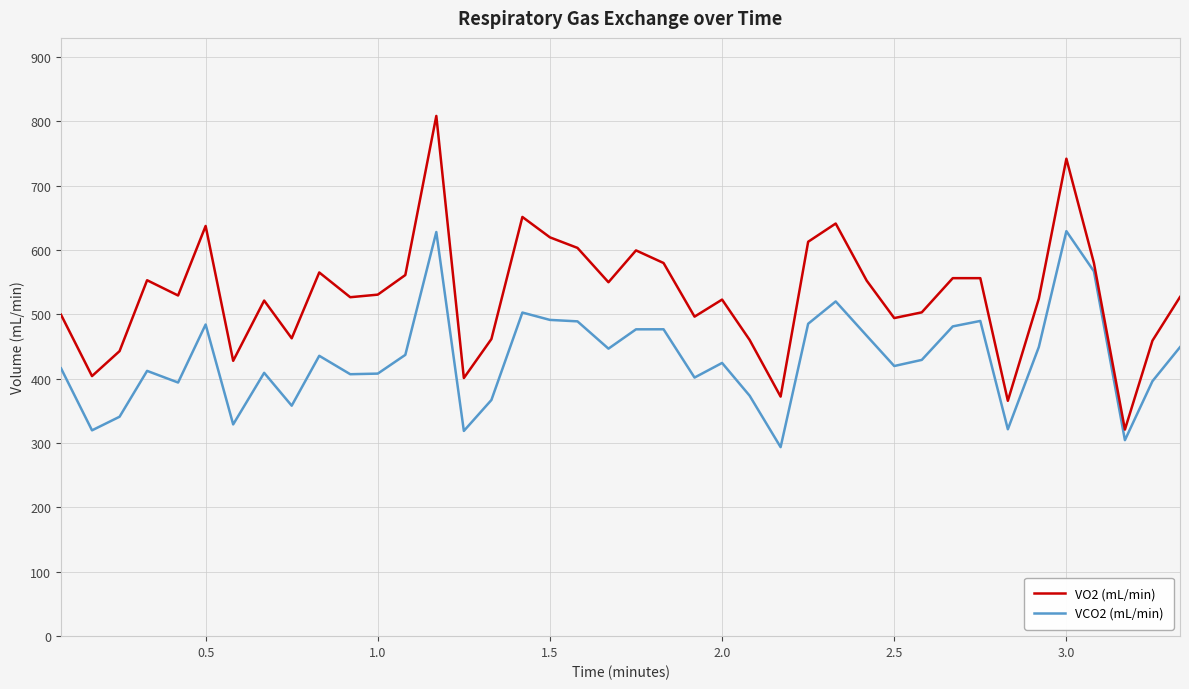

What is the minimum value shown in the chart?

293.7